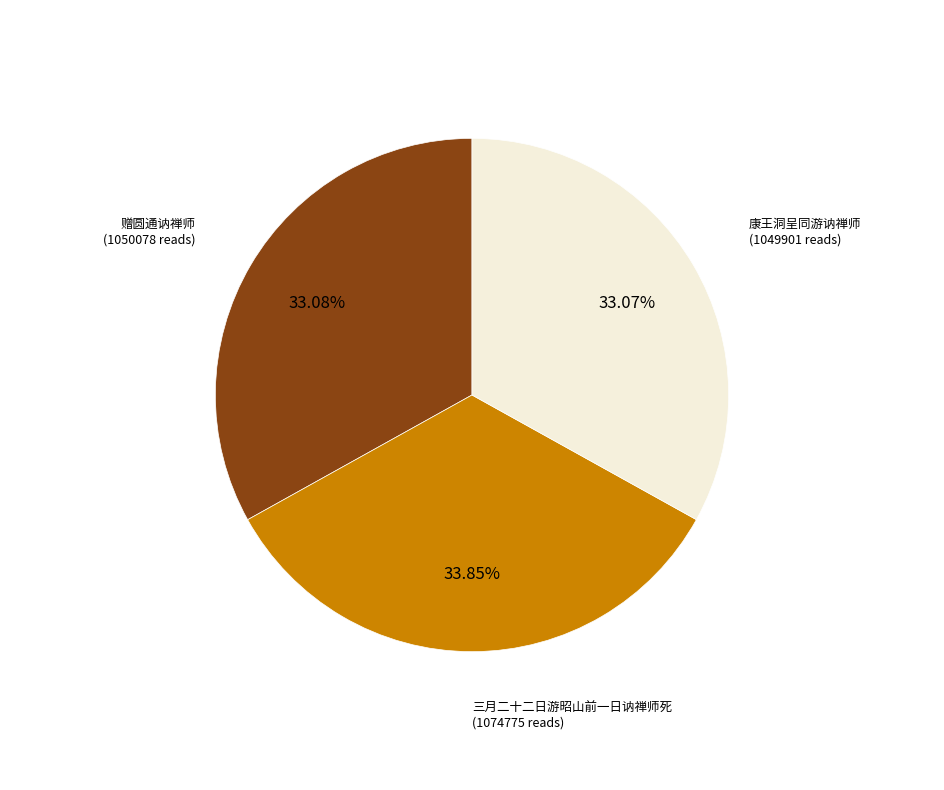

Is there any slice that represents more than half of the pie?

No